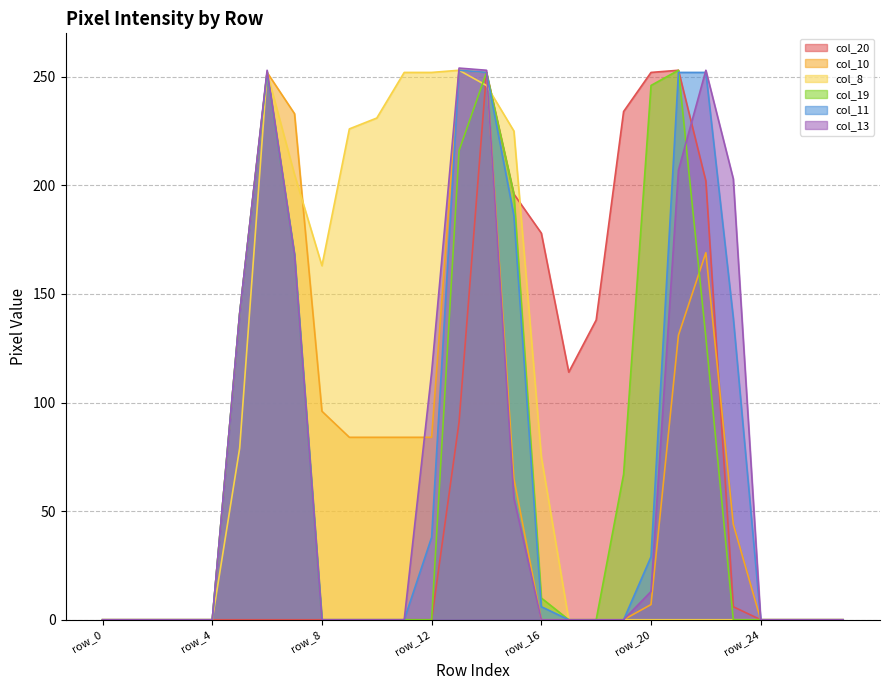

Which category has the lowest value in the col_20 series?

row_0